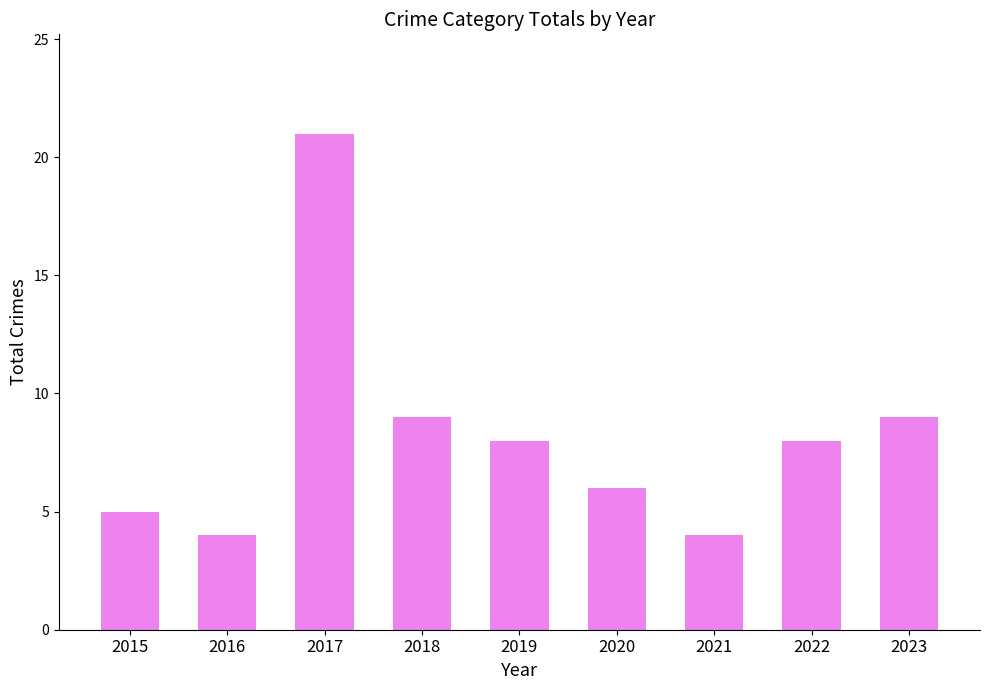

Reading left to right, what are all the values shown in this chart?

2015=5	2016=4	2017=21	2018=9	2019=8	2020=6	2021=4	2022=8	2023=9